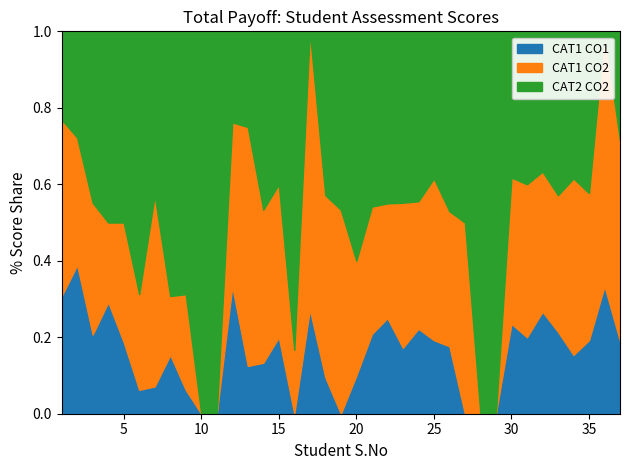

What is the total value across all series at 35?

1.0